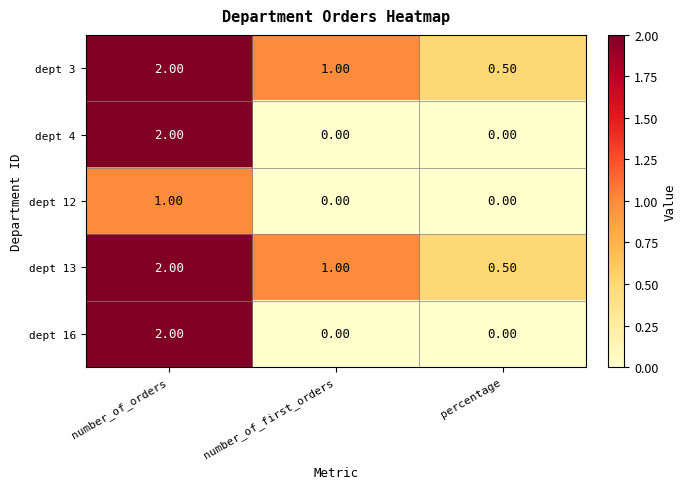

What is the maximum value shown in the chart?

2.0